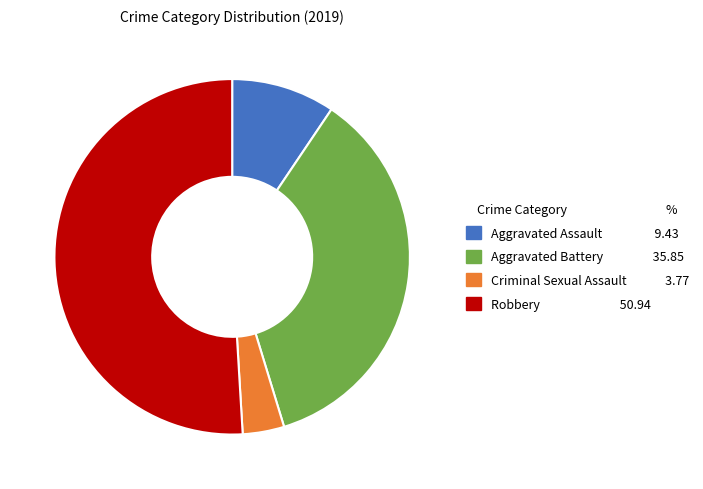

Does Robbery account for over 50% of the chart?

Yes